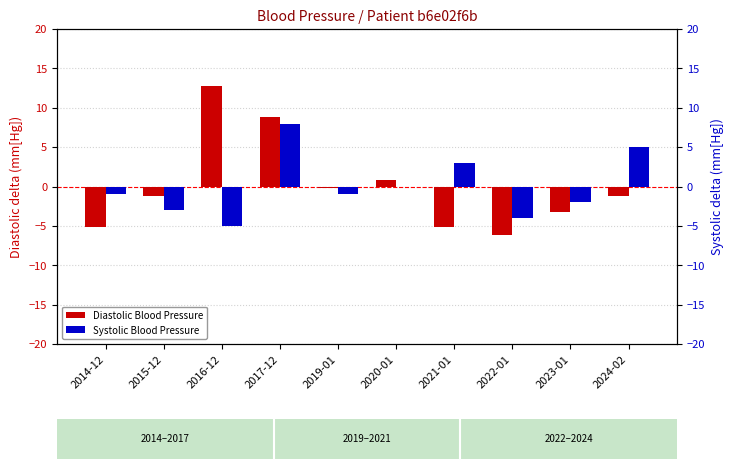

What is the difference between the highest and lowest values at 2020-01?

0.8